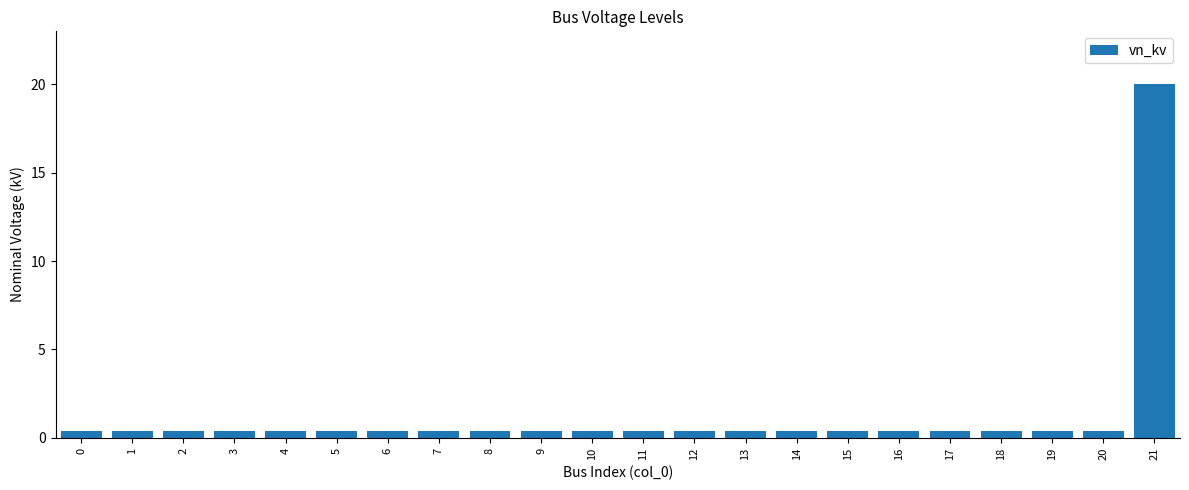

What is the greatest value displayed?

20.0